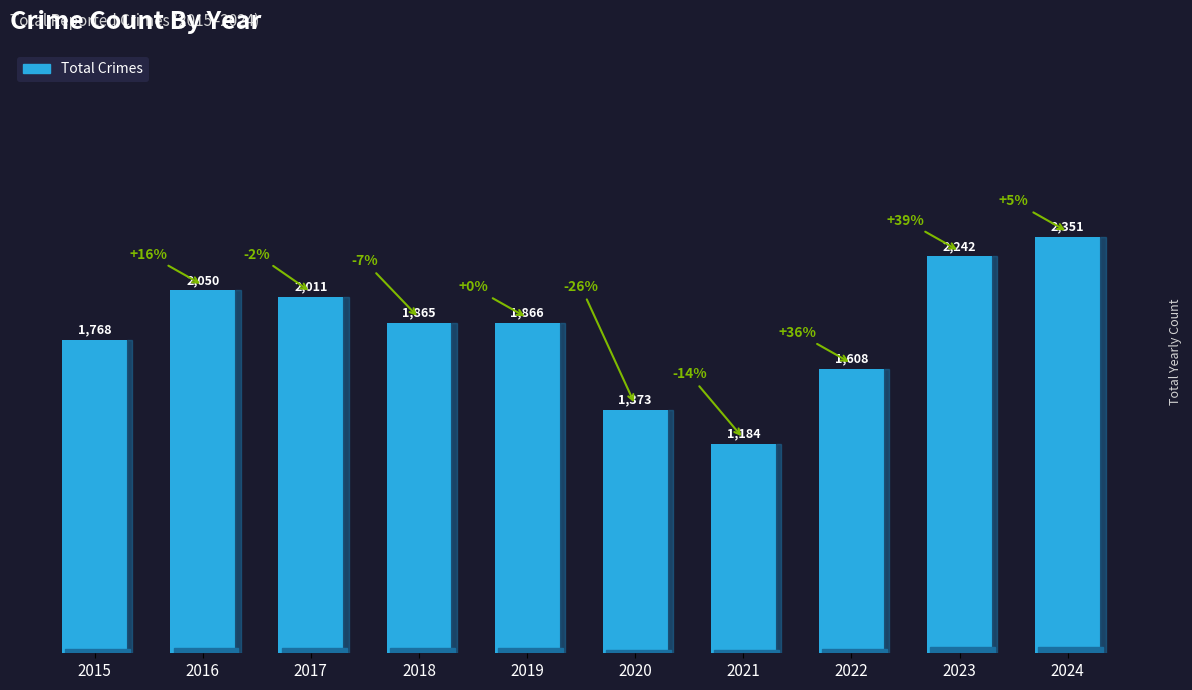

The chart shows a value of 2945 at 2018. True or false?

False